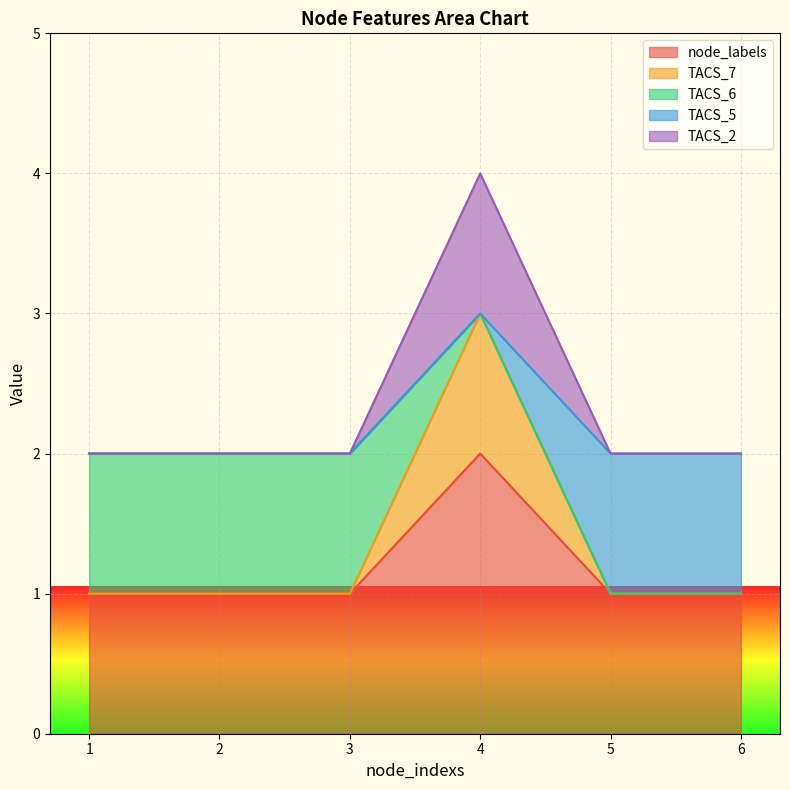

True or false: TACS_2 has more than 1 interior local peaks.

False